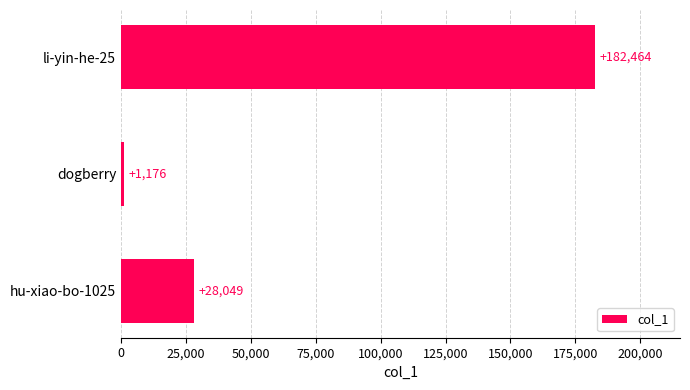

Count the values in the range 1176 to 182464.

3